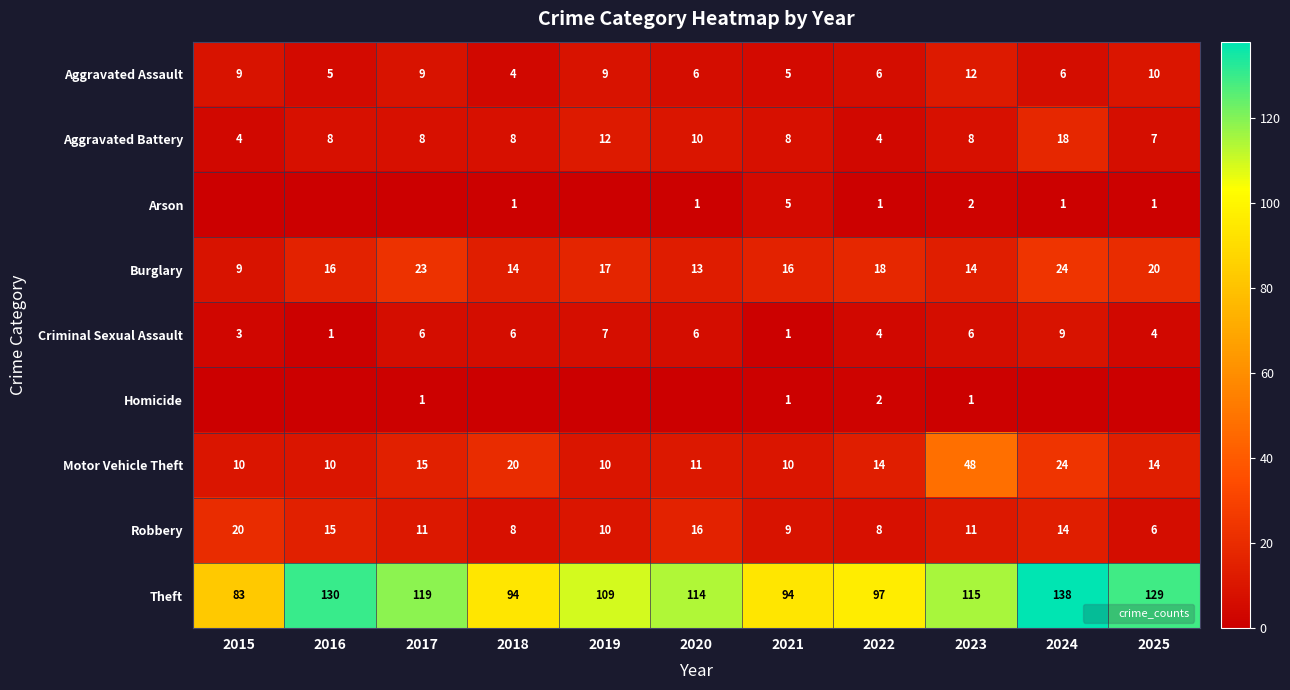

How many values in Homicide are above zero?

4